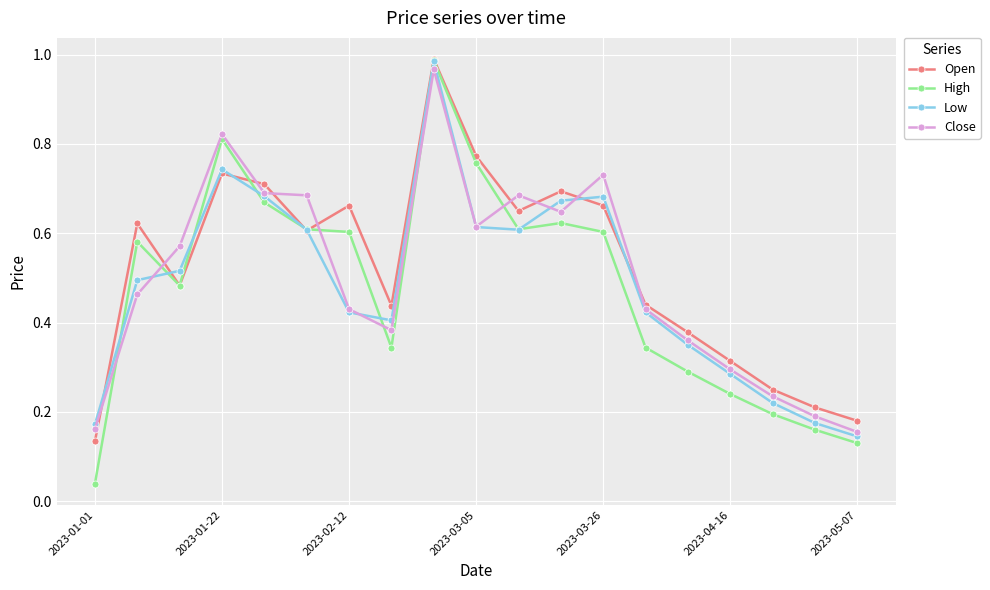

Which series ends up on top after the final intersection of Open and High?

Open